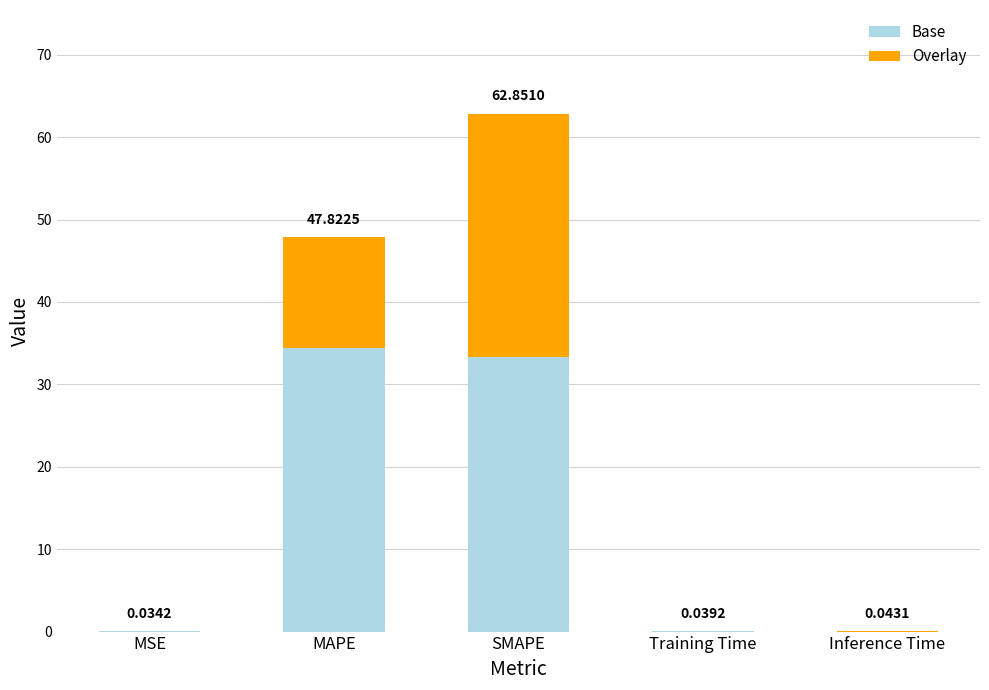

Which category has the highest value in the Base series?

MAPE